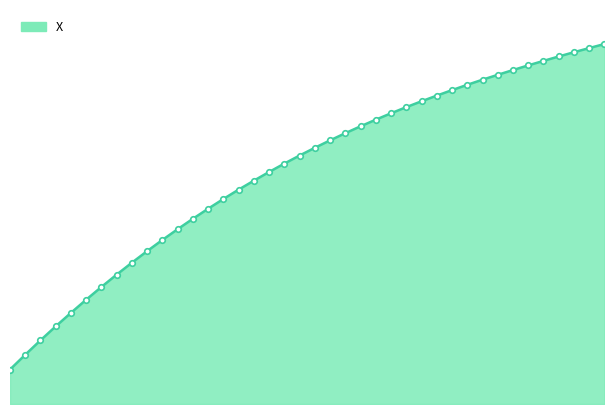

Is this an area chart (filled region under the line)?

Yes